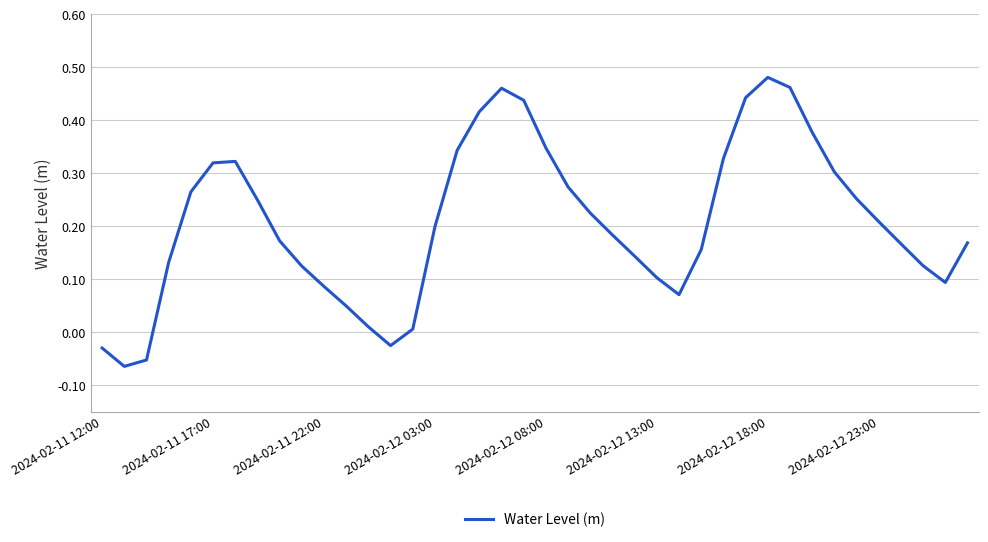

How many values are below 0?

4